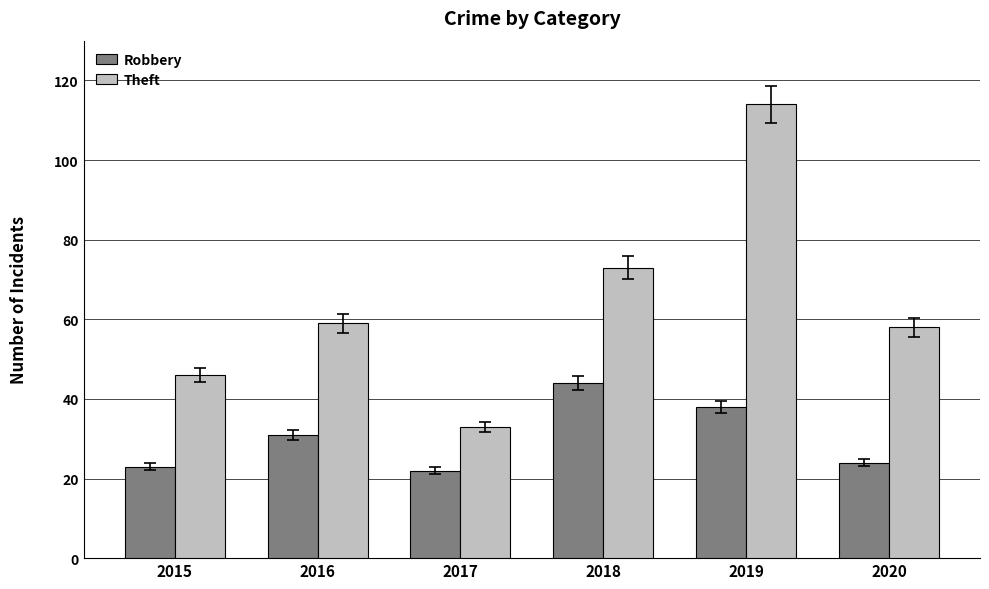

What is the difference between the maximum and minimum values in the Robbery series?

22